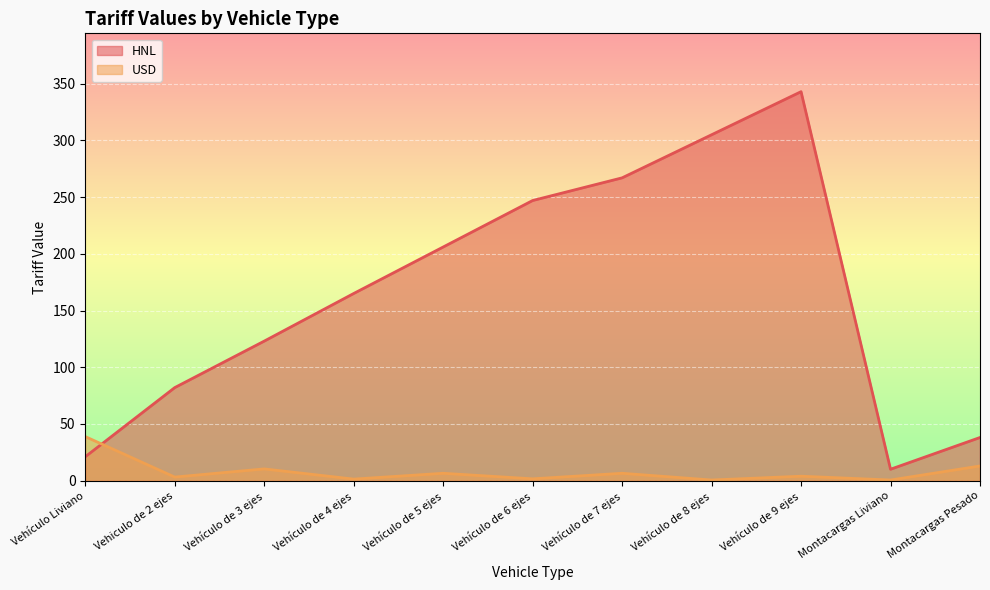

What is the label of the 5th point from the left?

Vehículo de 5 ejes